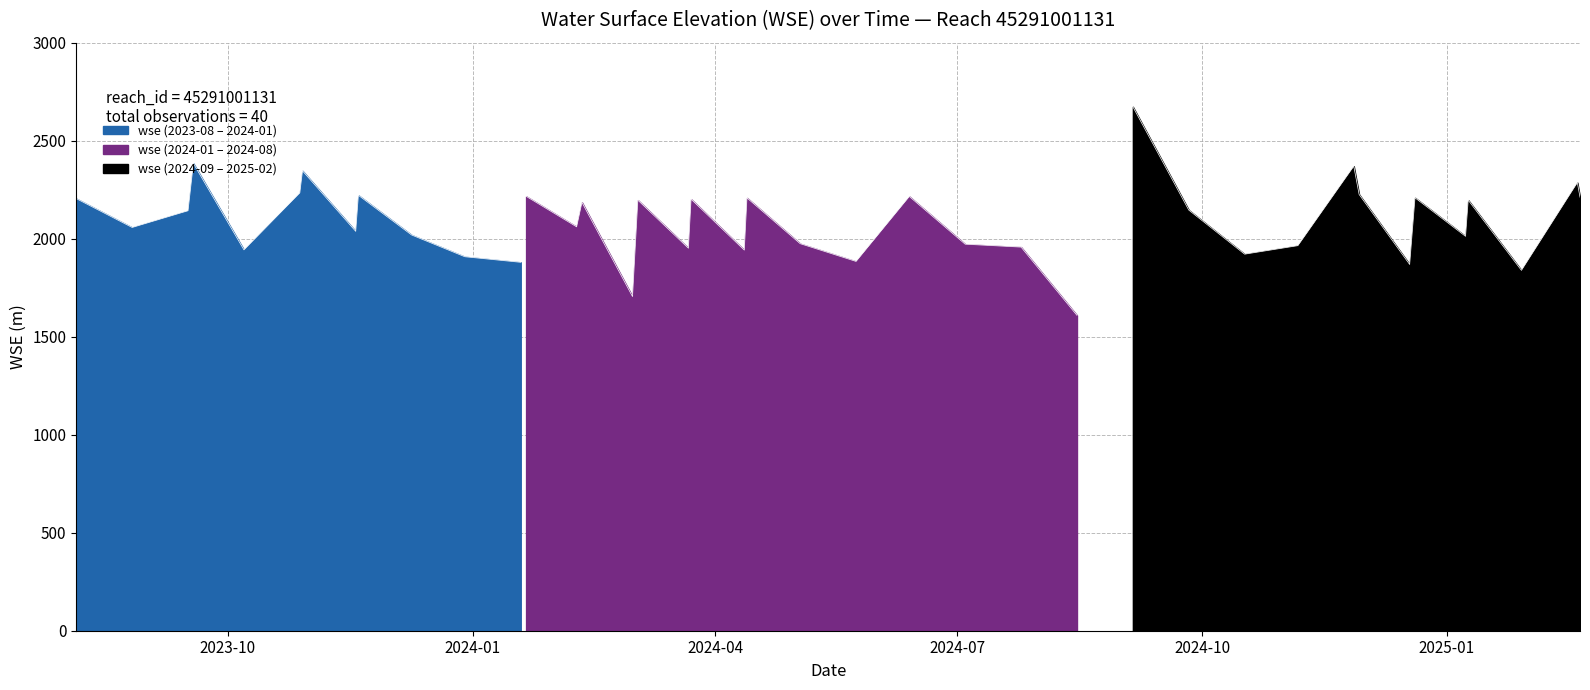

Where is the data nearest to the value 2140?

2023-09-16